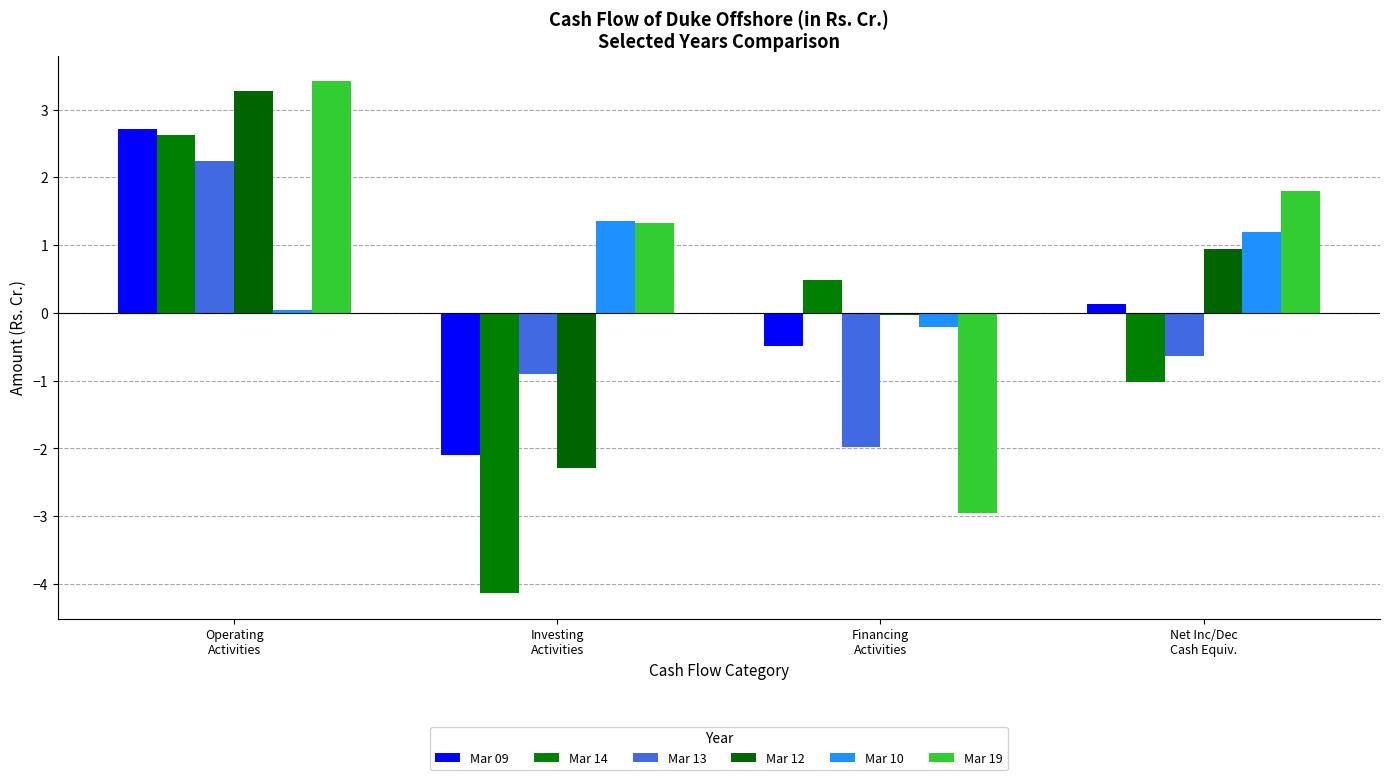

What position from the right is Investing
Activities?

3